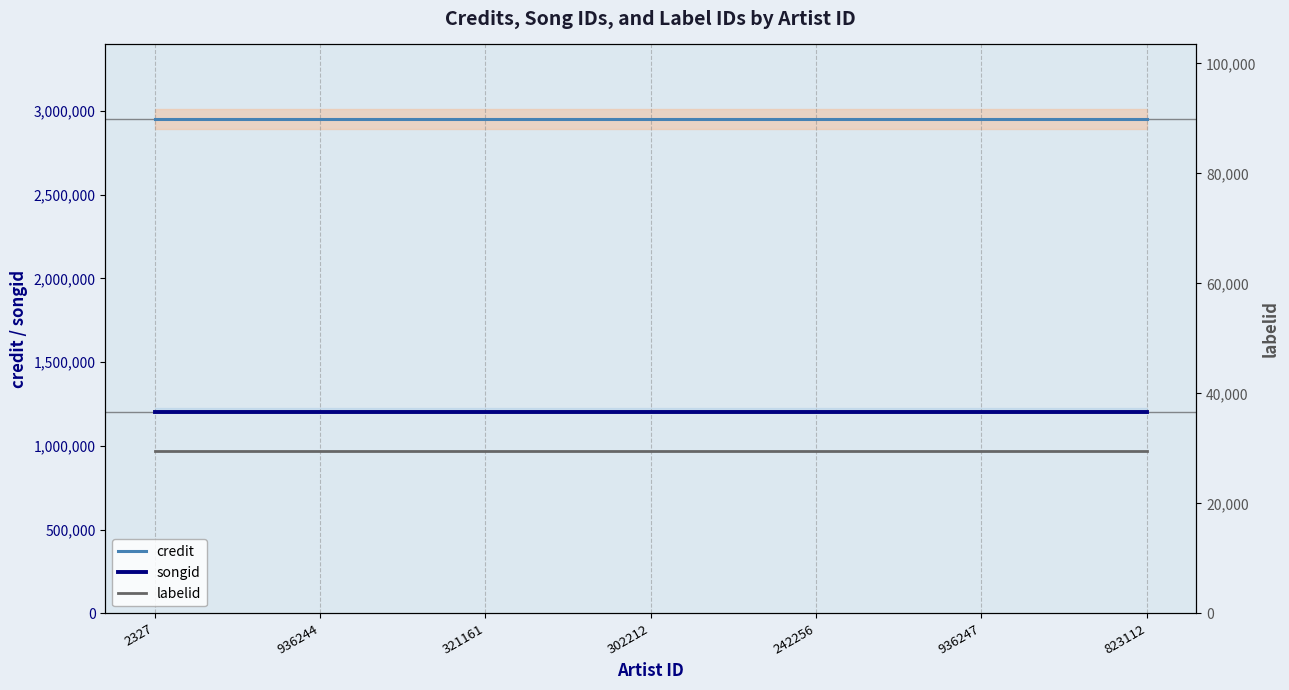

What is the sum of all credit values?

20678308